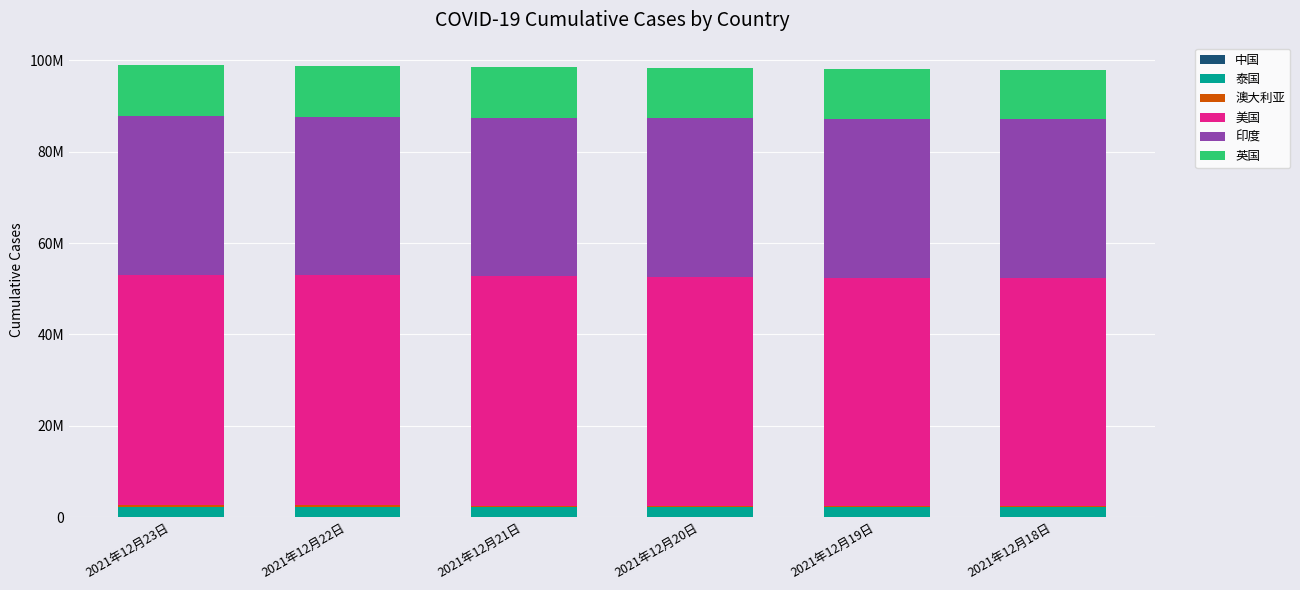

What is the sum of all 中国 values?

775226